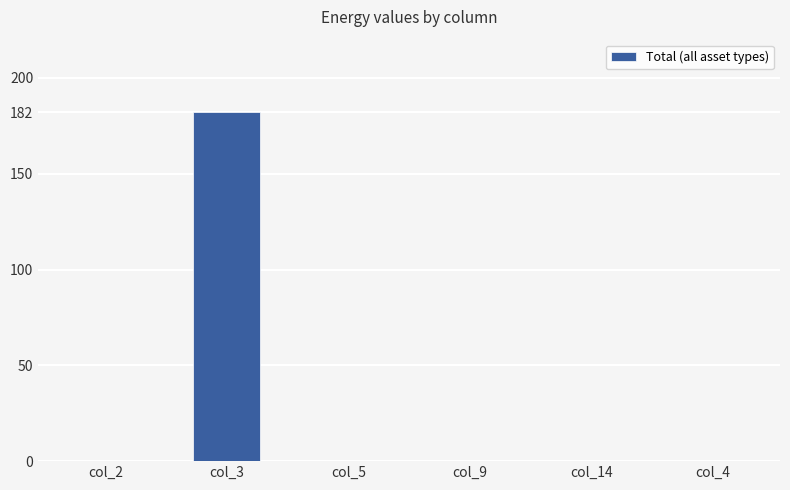

What is the sum of the values at col_3 and col_14?

182